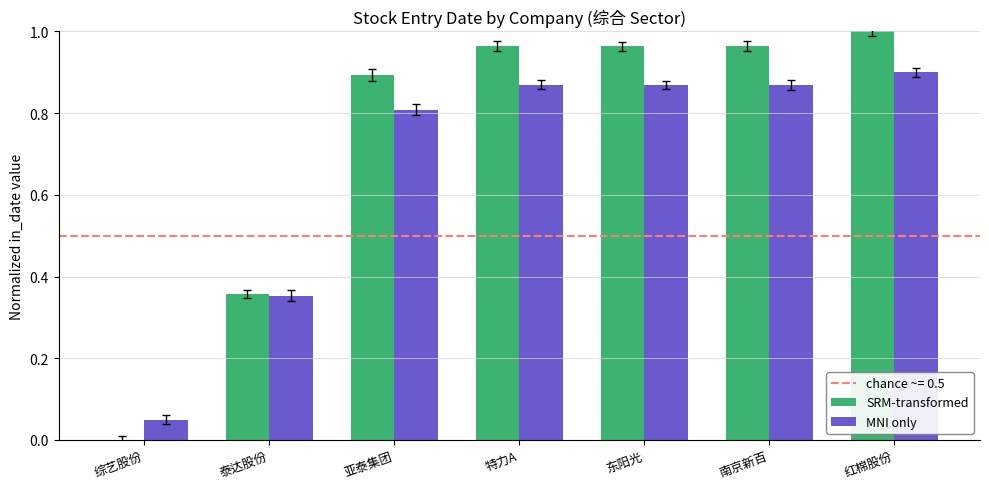

Between 泰达股份 and 特力A, which series saw the biggest shift?

SRM-transformed